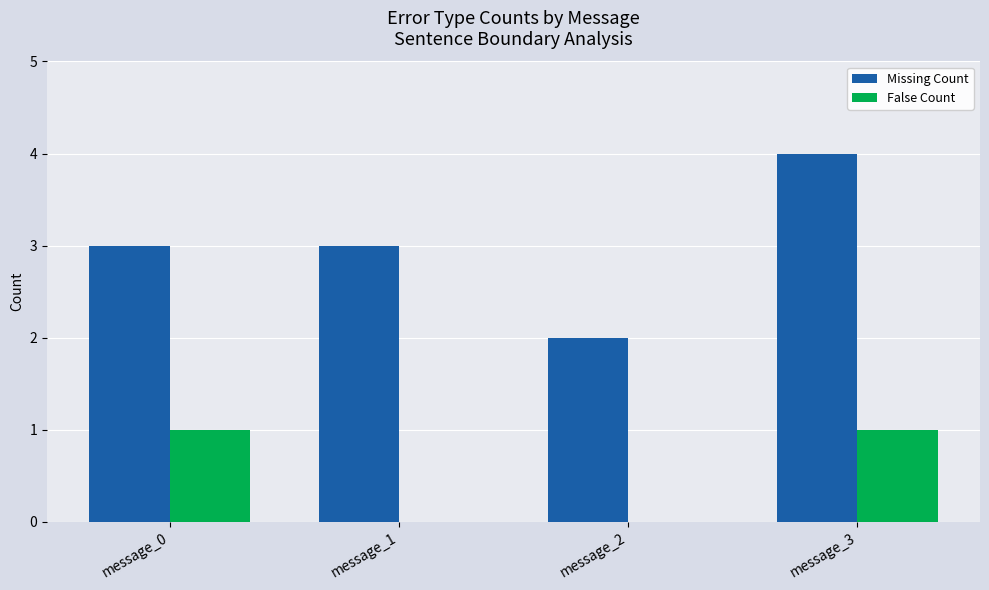

What is the sum of all Missing Count values?

12